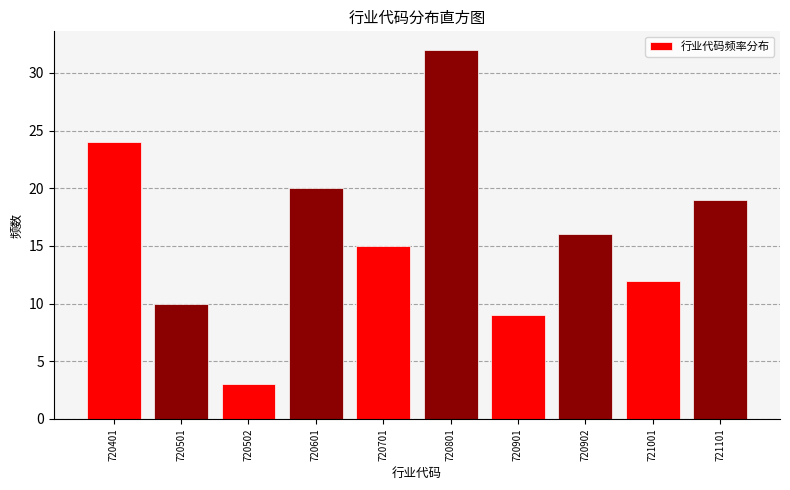

Reading left to right, transcribe all the data shown in this chart.

720401=24	720501=10	720502=3	720601=20	720701=15	720801=32	720901=9	720902=16	721001=12	721101=19